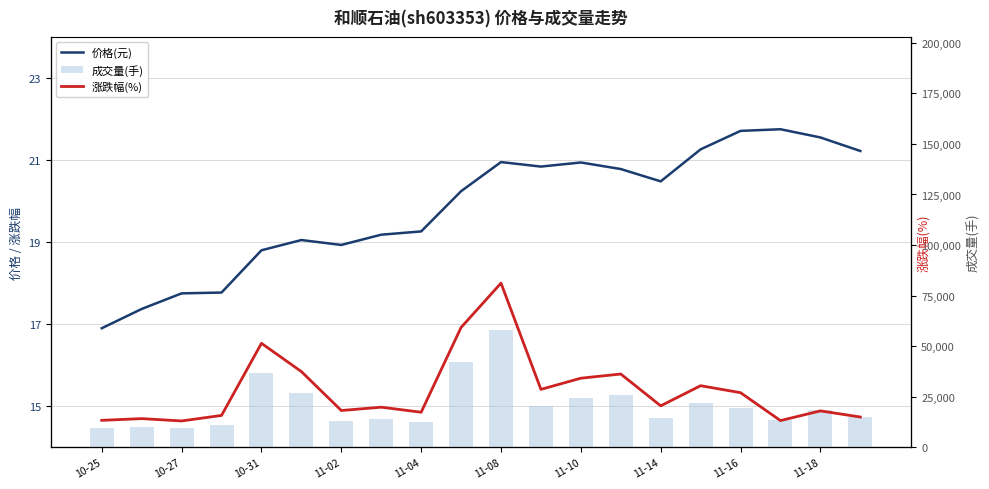

How many groups of bars are there?

20